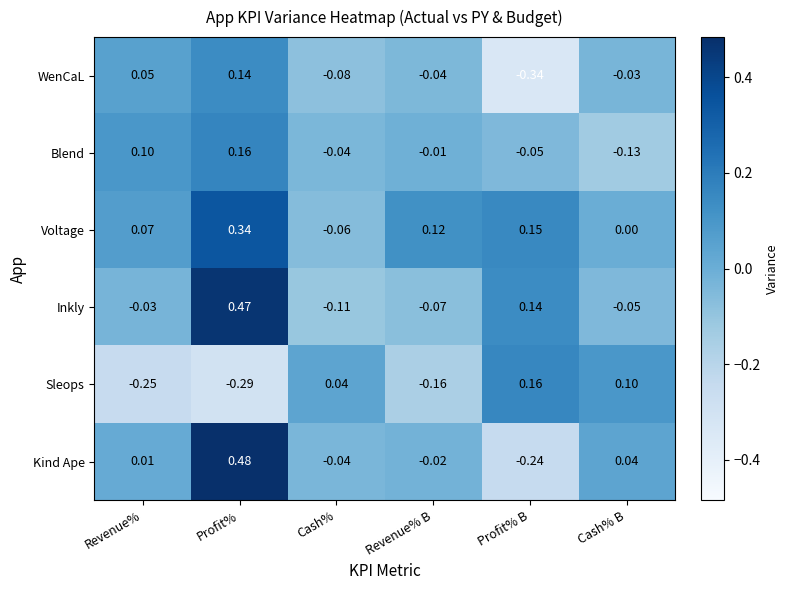

At which label does Kind Ape reach its minimum?

Profit% B